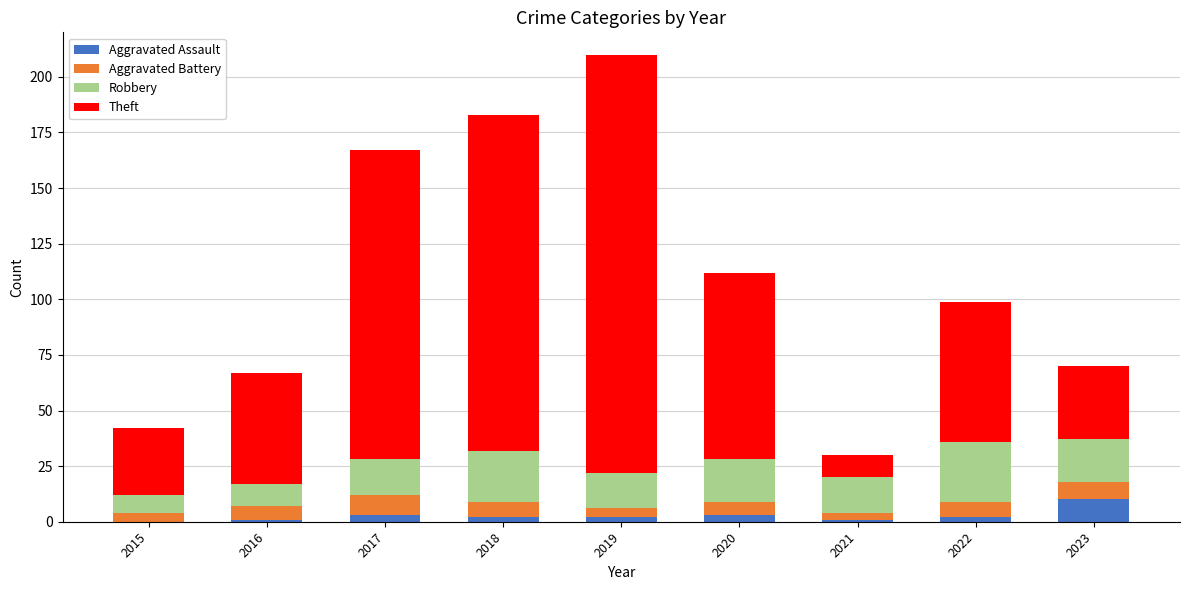

At which category is the sum across all series the highest?

2019